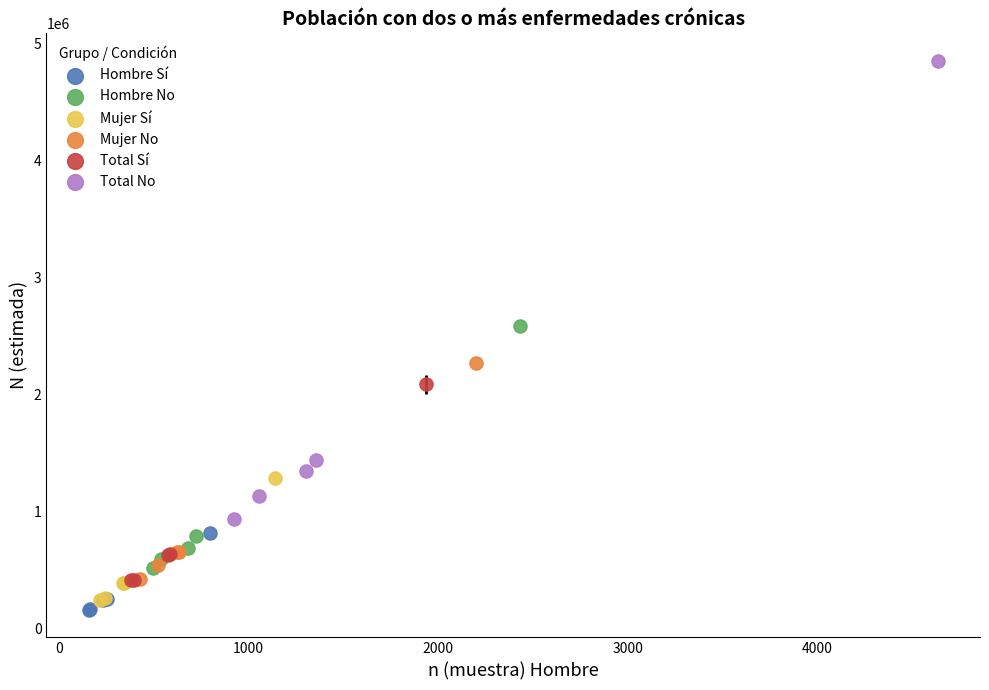

Which series has the widest spread of Y values?

Total No